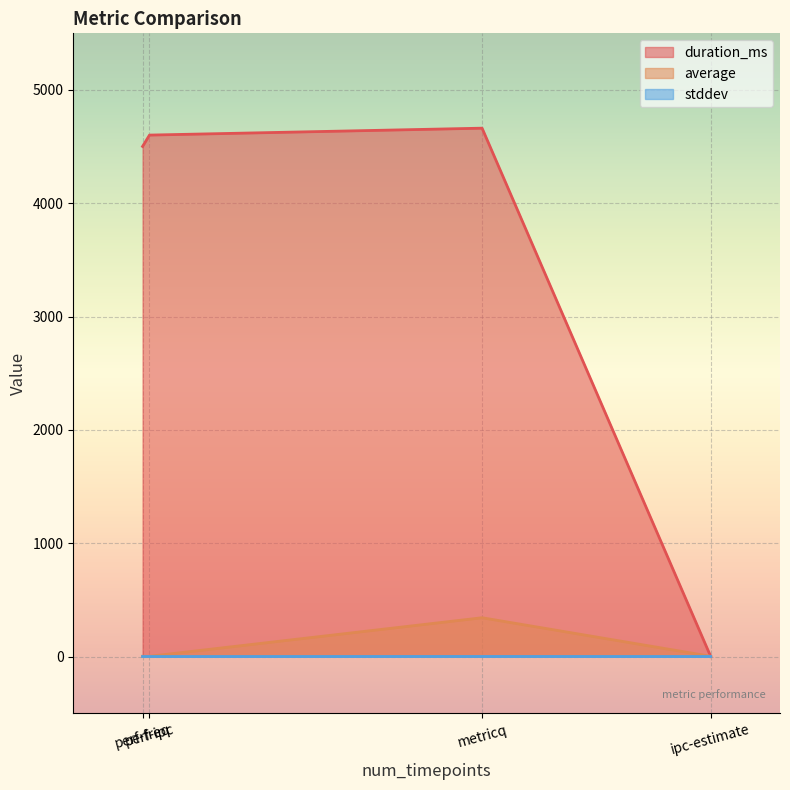

Which series has the widest spread of values?

duration_ms